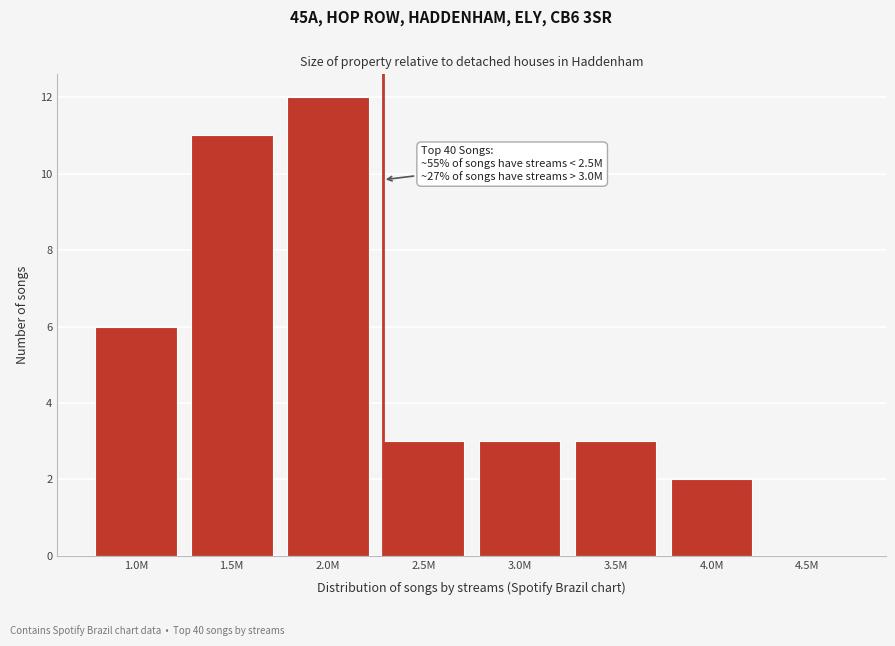

Reading left to right, what are all the values shown in this chart?

1.0M=6	1.5M=11	2.0M=12	2.5M=3	3.0M=3	3.5M=3	4.0M=2	4.5M=0